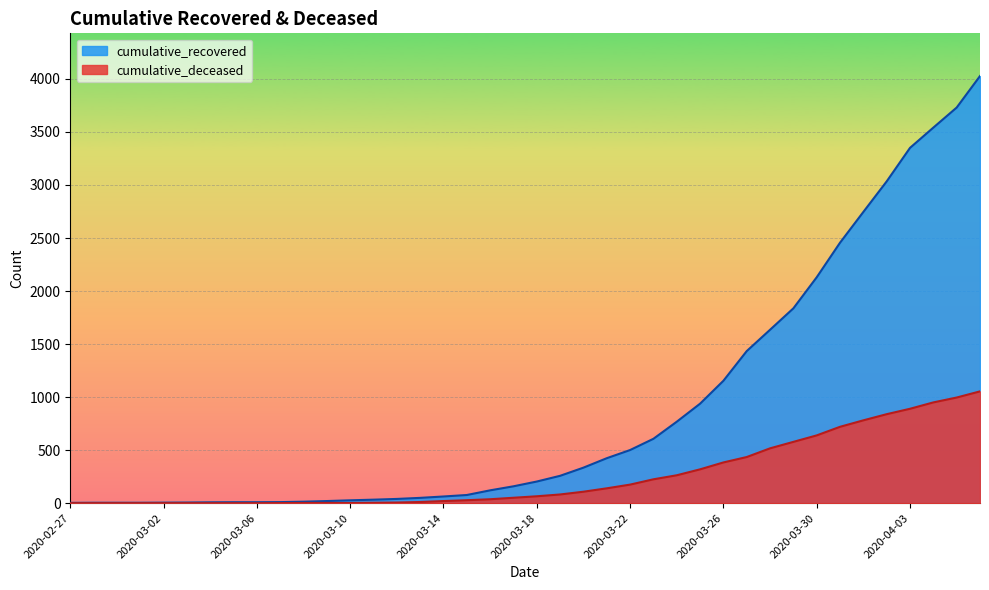

At 2020-03-22, list the series in order from largest to smallest.

cumulative_recovered, cumulative_deceased